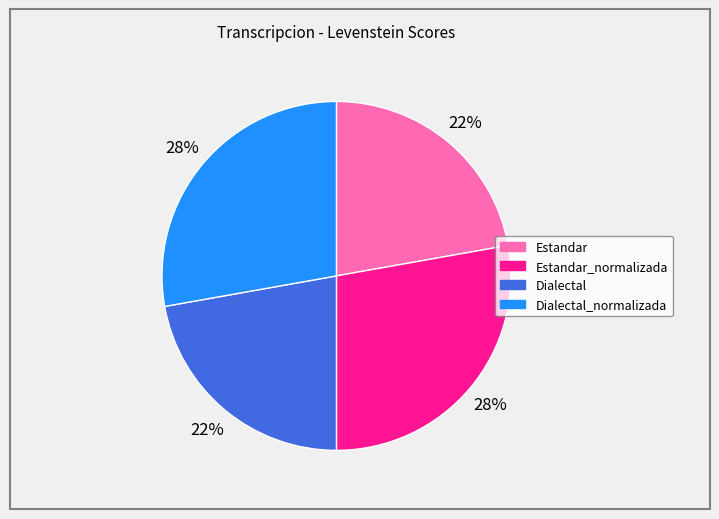

Is there a majority slice in this chart?

No